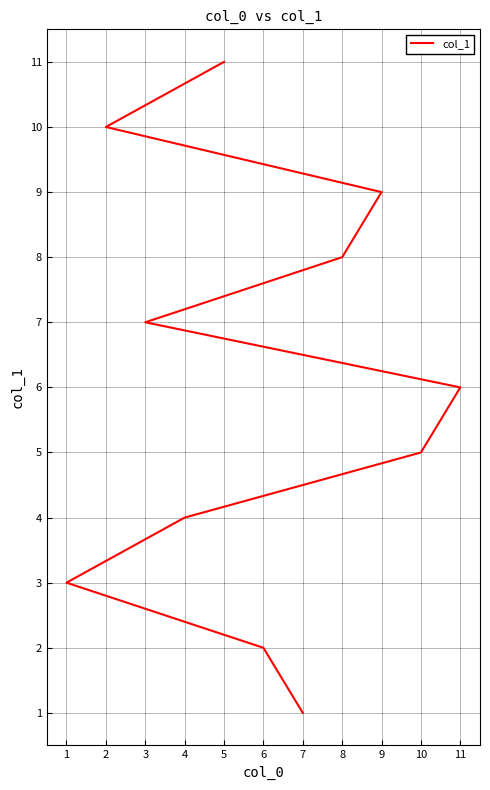

What is the value of the 10th point from the left?

10